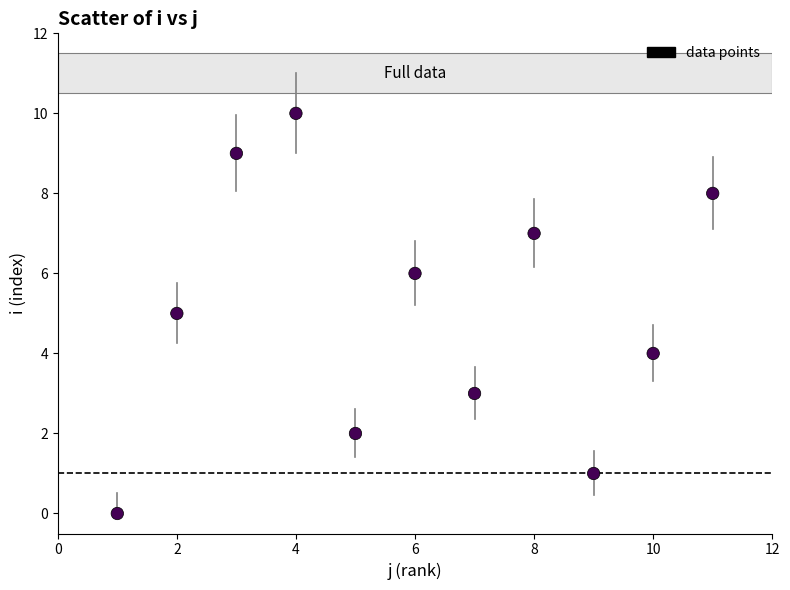

What is the range of X values (max minus min)?

10